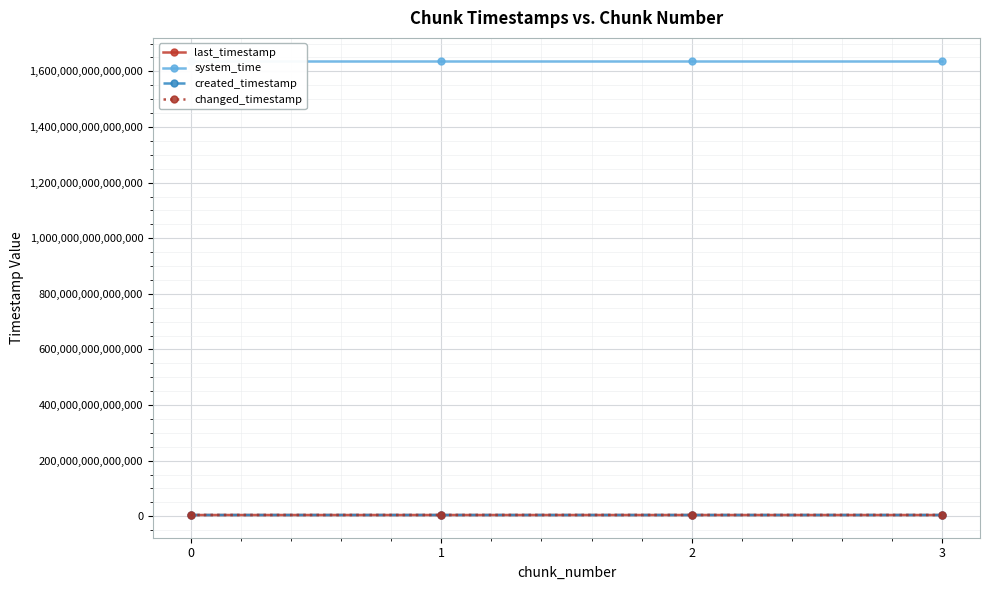

How many categories are shown in the chart?

4